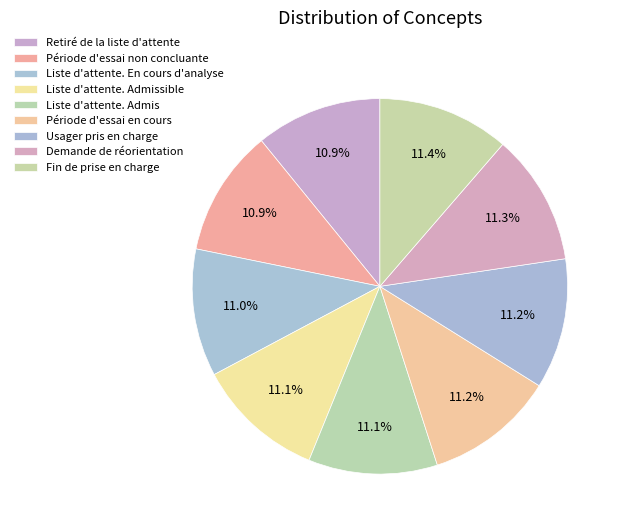

To the nearest percent, what percentage of the pie is Fin de prise en charge?

11%